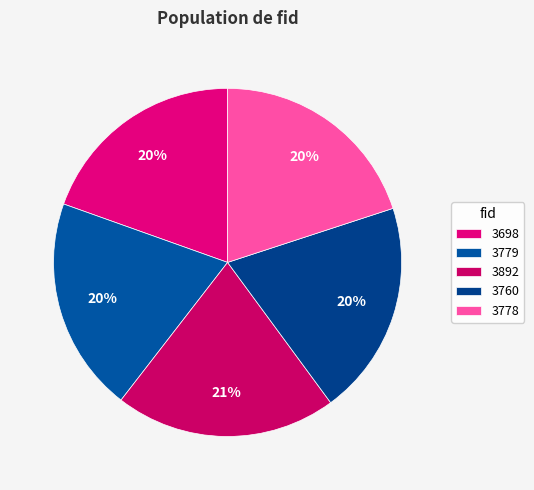

What is the ratio of the value at 3779 to the value at 3760?

1.0